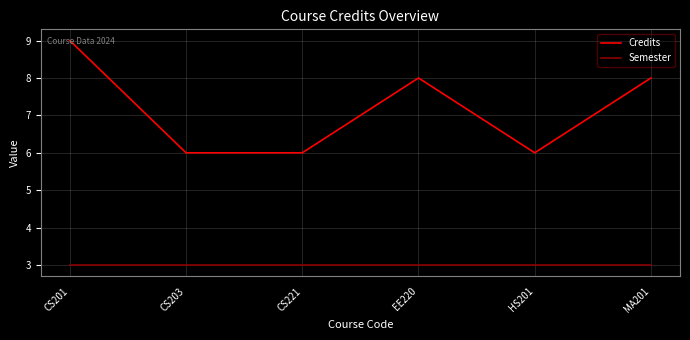

Does the chart have visible grid lines?

Yes